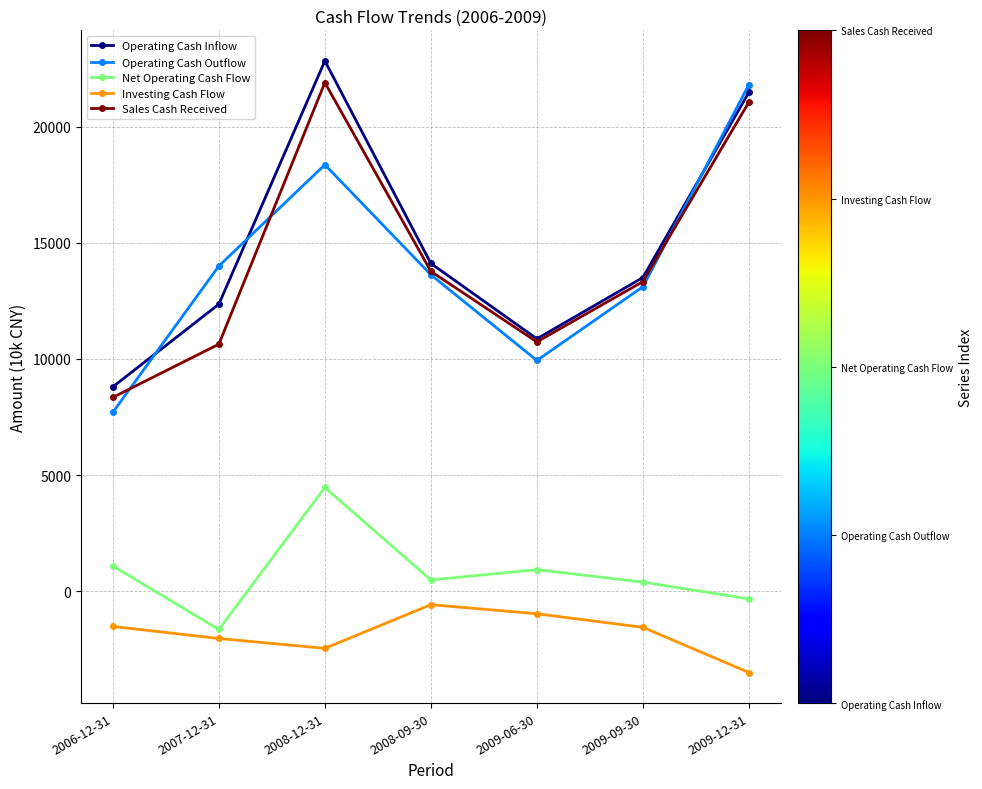

How many intersections are there between Operating Cash Outflow and Operating Cash Inflow?

3